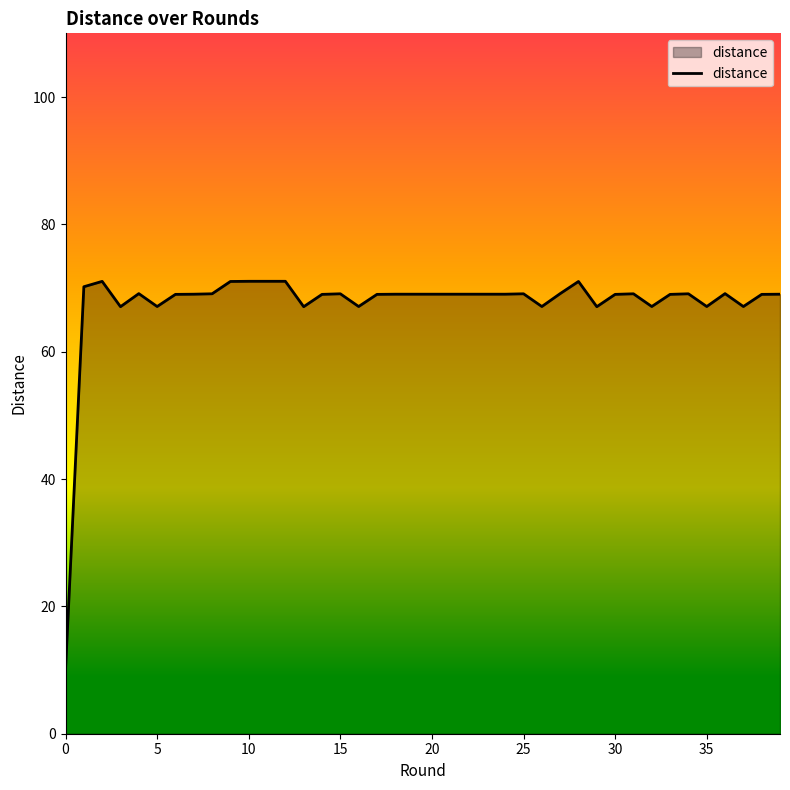

What is the difference between the maximum and minimum values?

61.1